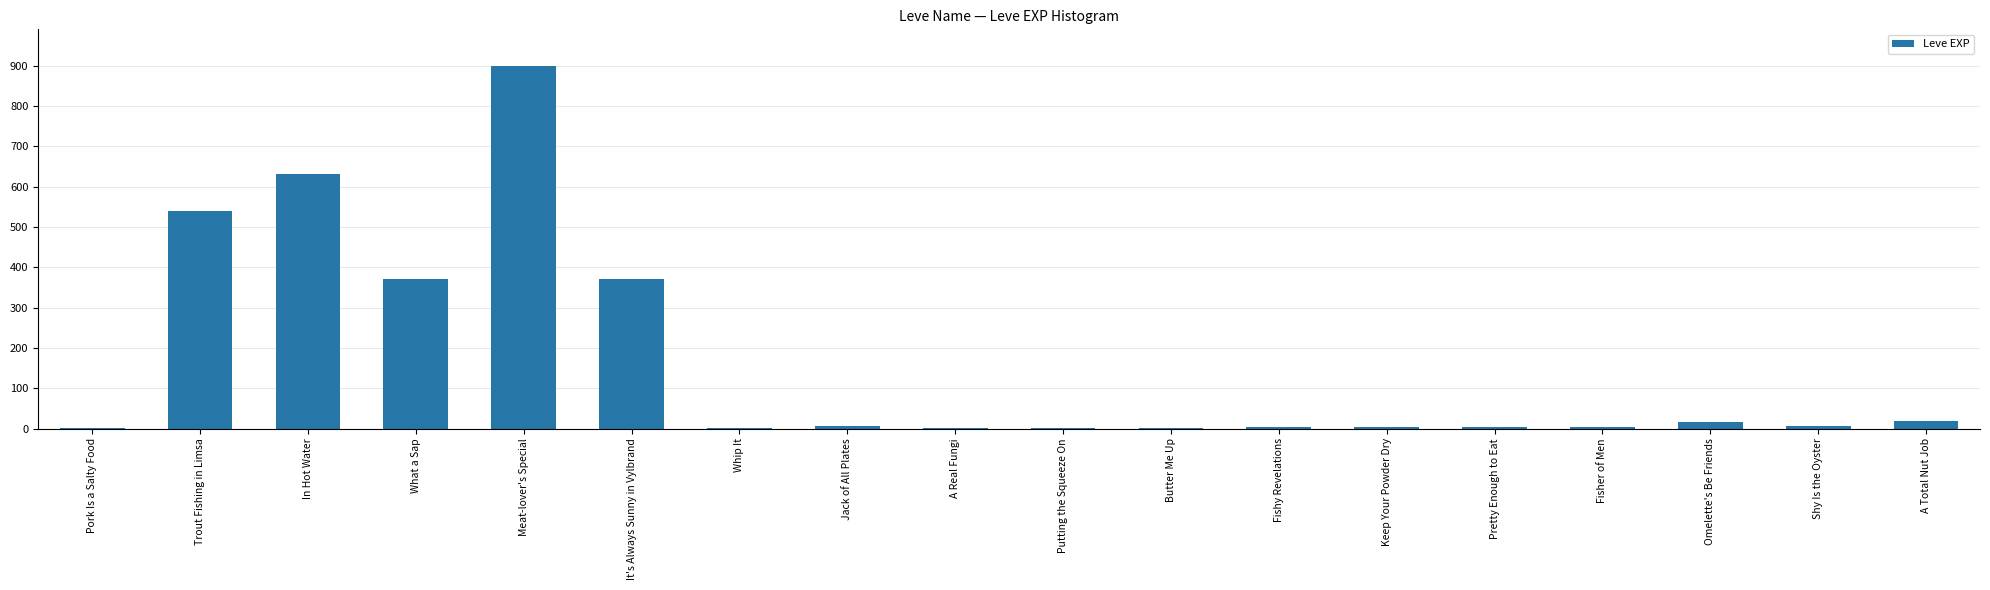

What is the maximum value shown in the chart?

900